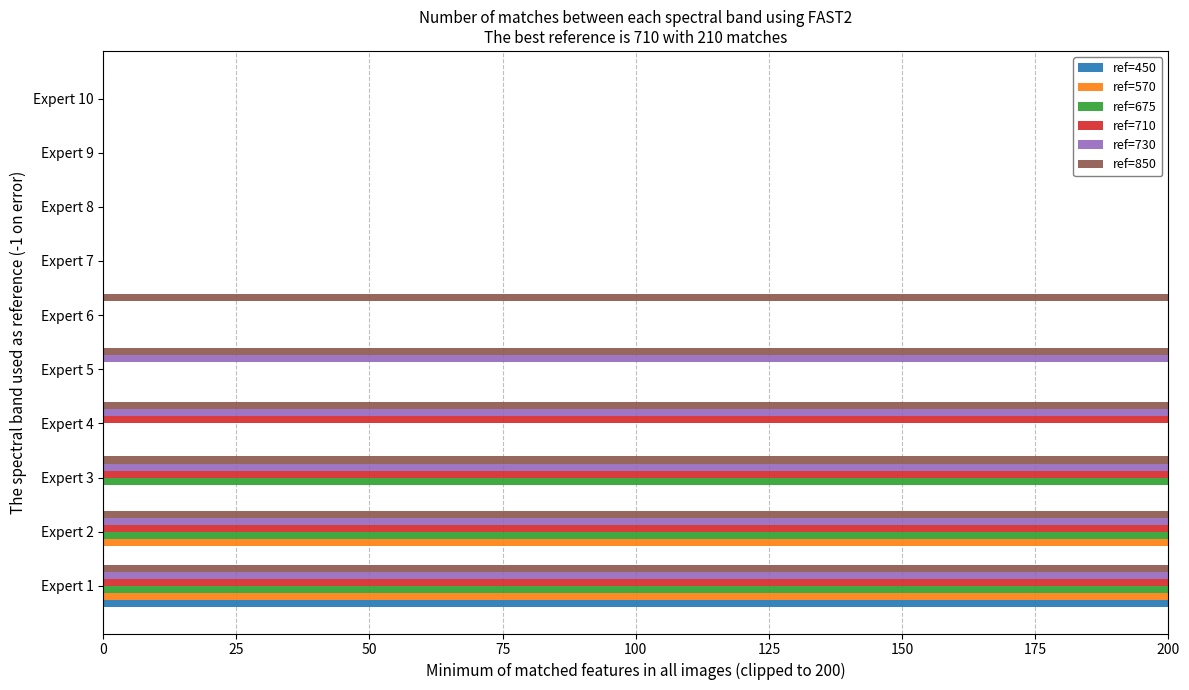

Is it true that ref=850 equals 280 at Expert 6?

False